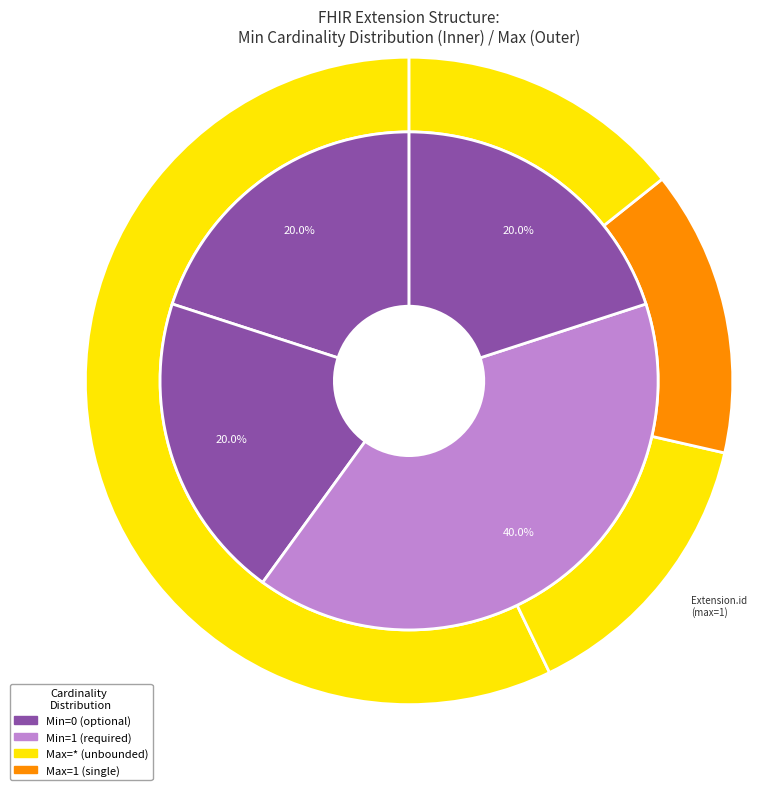

To the nearest percent, what is the average slice percentage?

25%